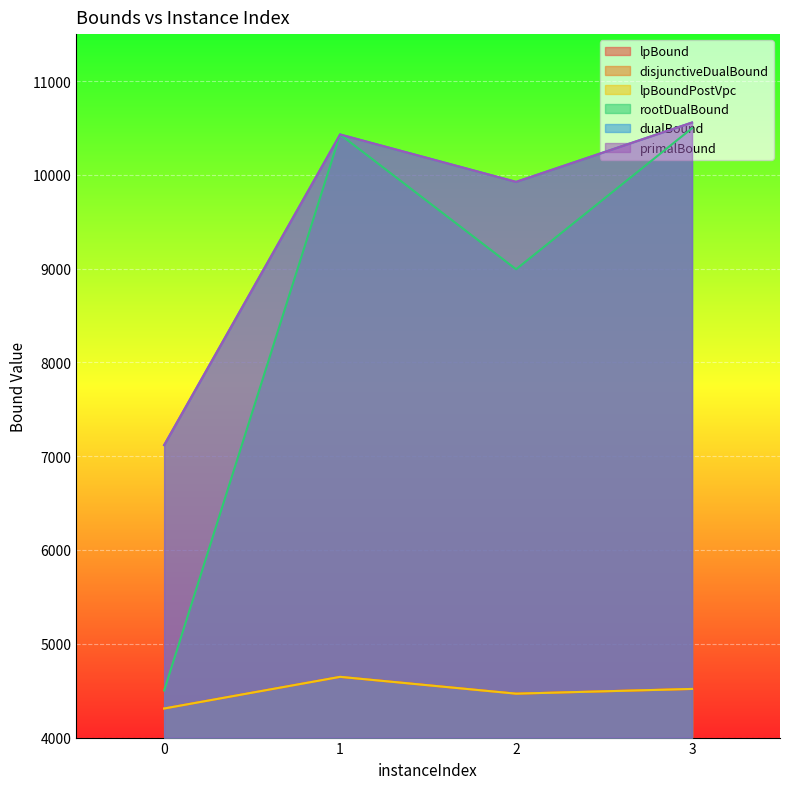

What is the spread (max minus min) of values at 3?

6038.8